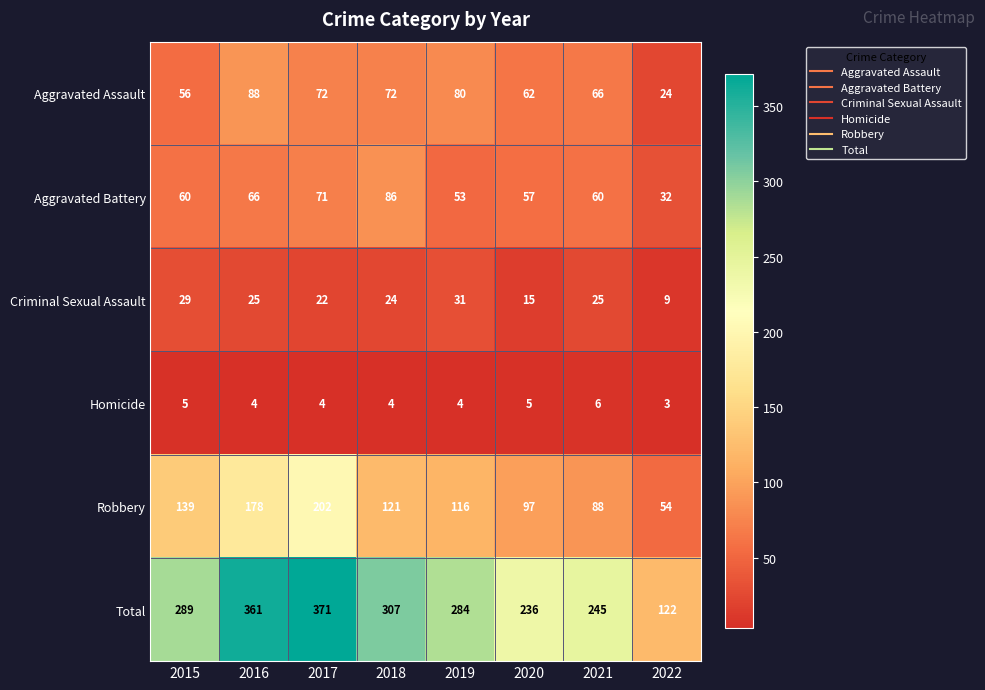

Where is Total nearest to the value 246?

2021